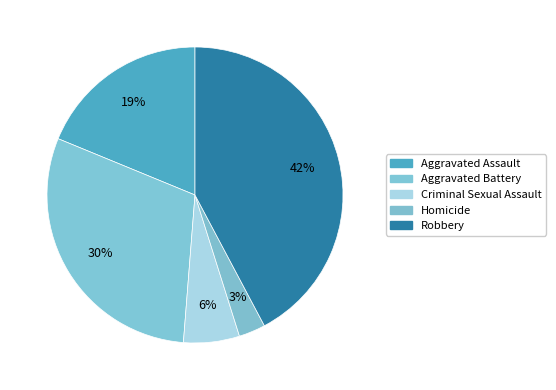

Which slice is the smallest?

Homicide